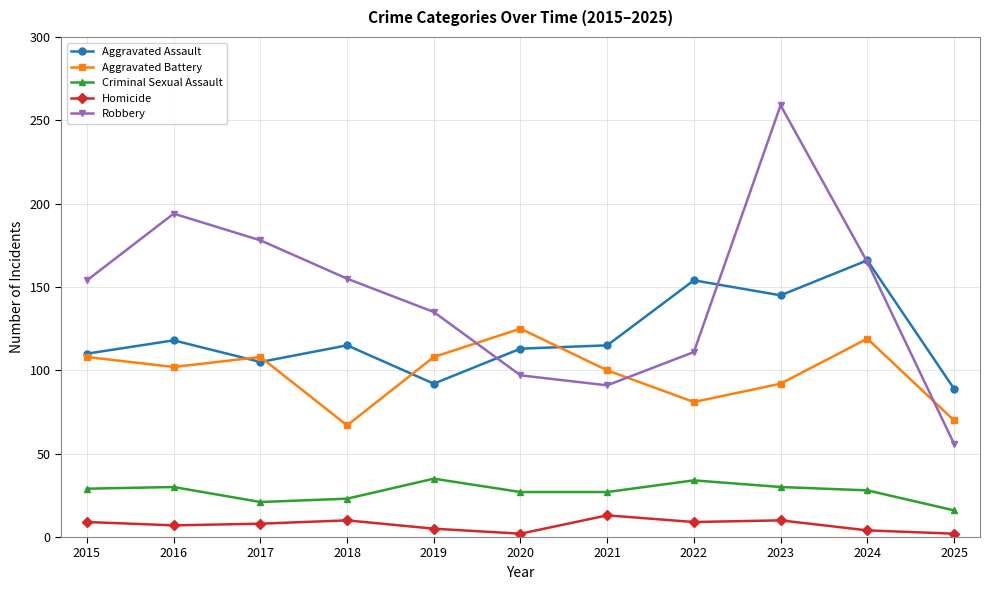

Which label corresponds to the largest value in the chart?

2023